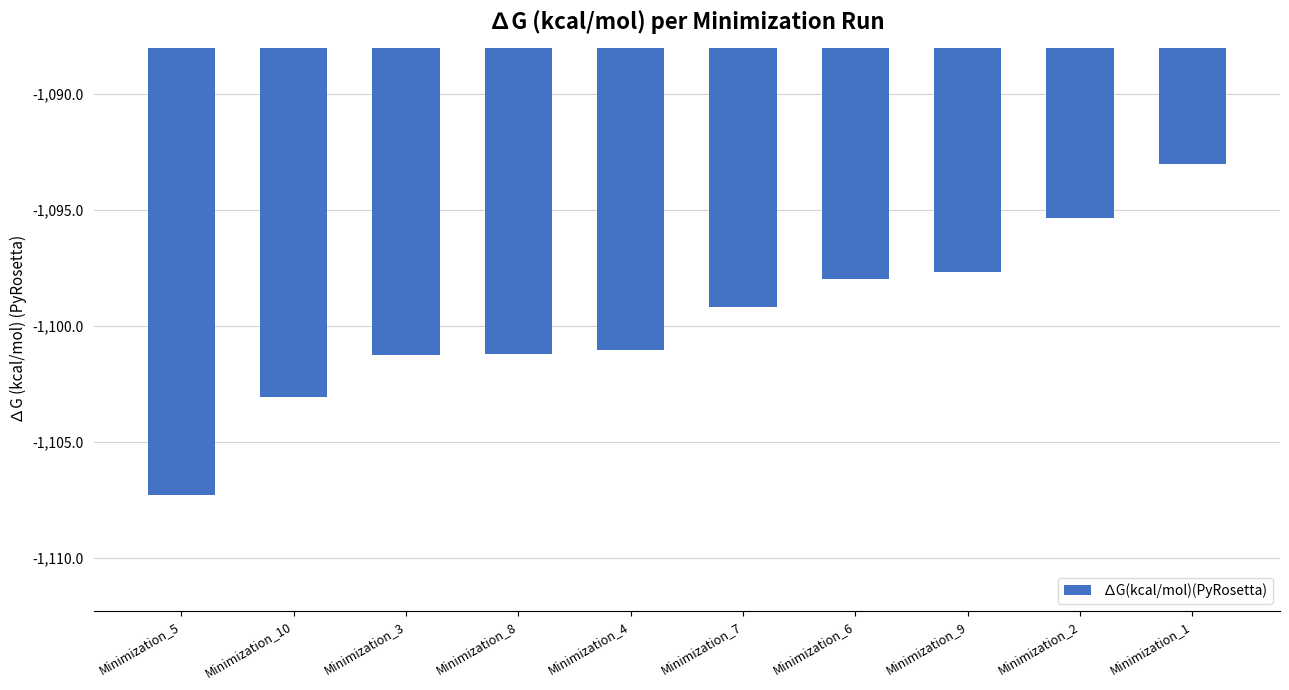

At which label does the data first exceed -1099?

Minimization_6